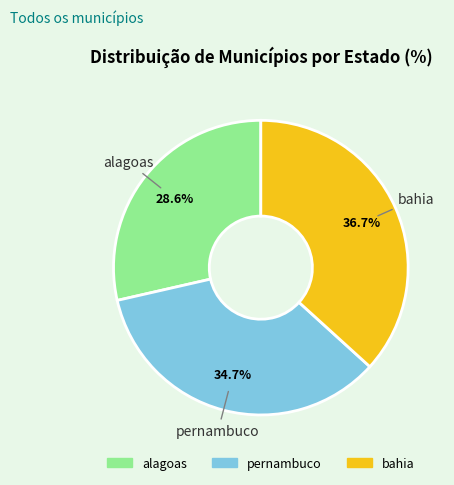

Which category has the biggest portion of the pie?

bahia